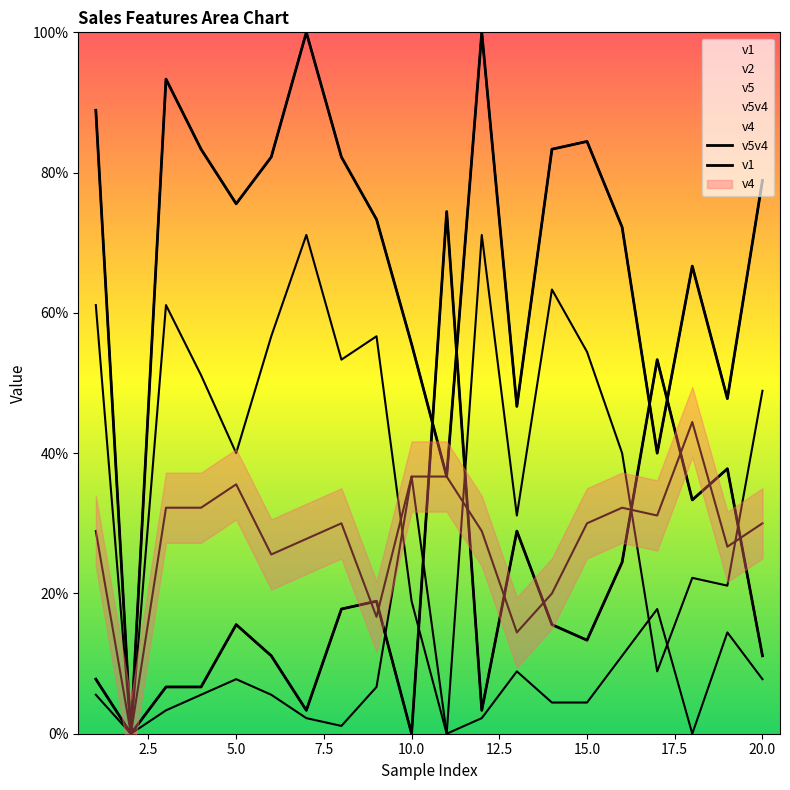

True or false: v2 has more than 1 points higher than both neighbors.

True